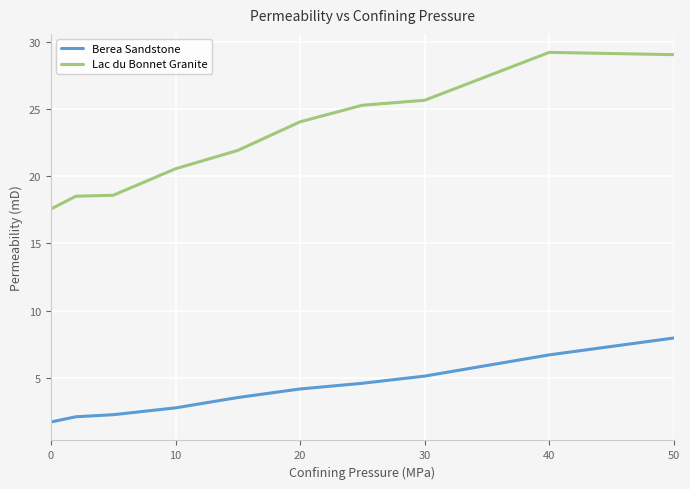

True or false: Berea Sandstone and Lac du Bonnet Granite cross at least once.

False